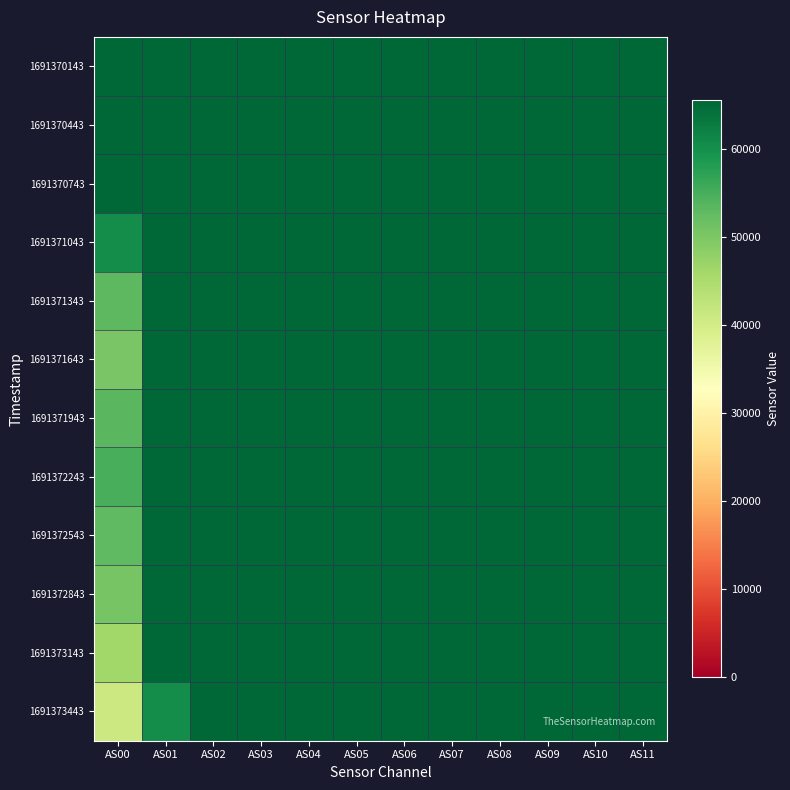

Between AS01 and AS11, which series saw the biggest shift?

1691373443